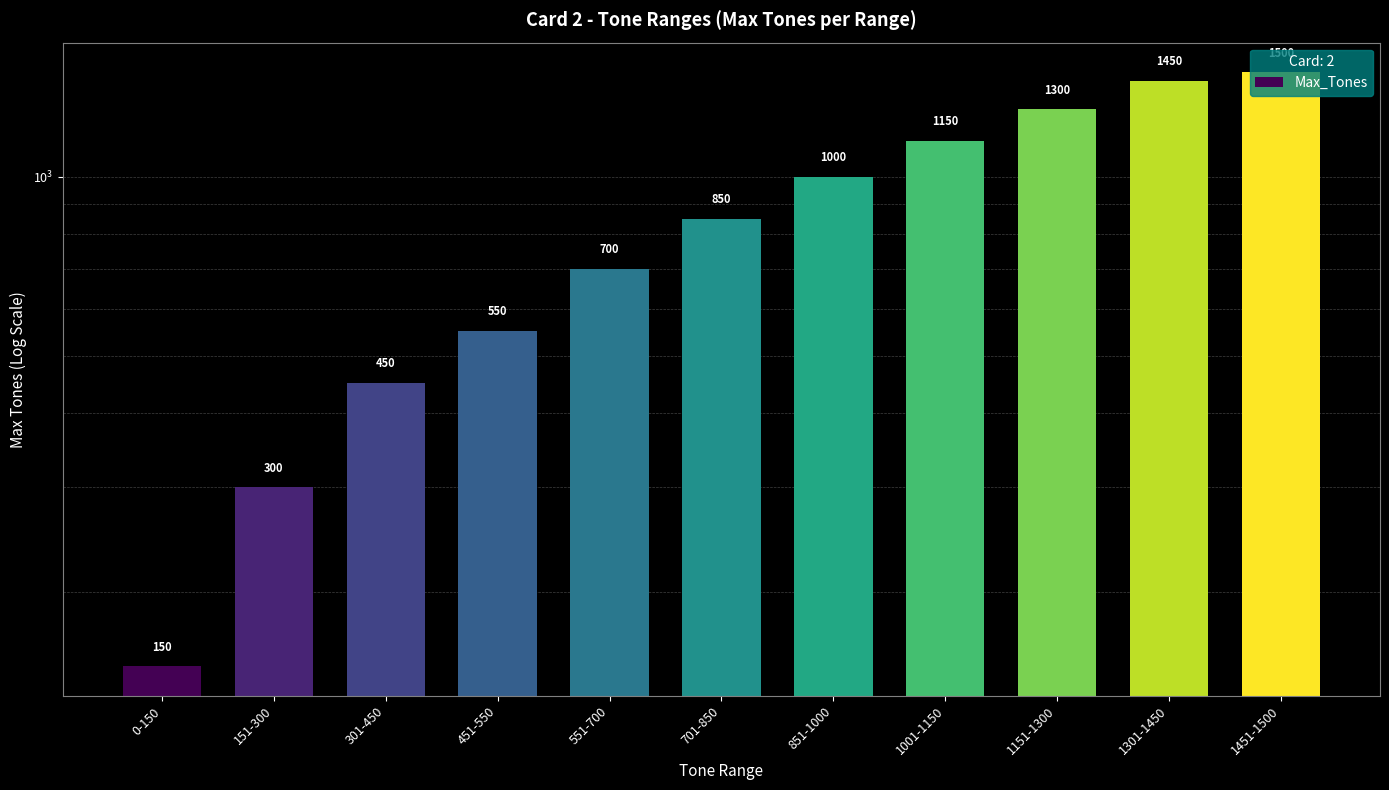

How many values are below 850?

5